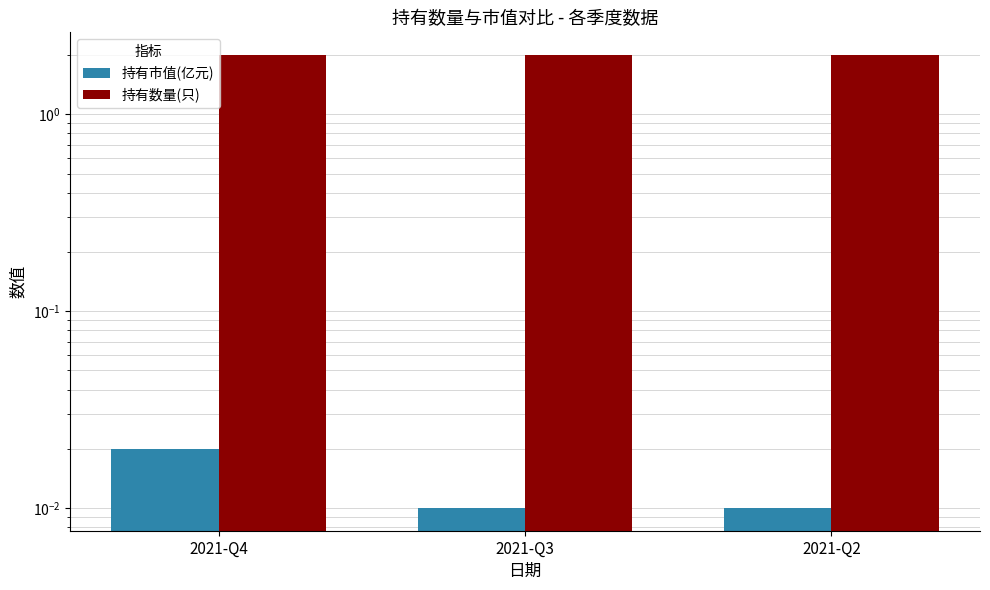

What is the spread (max minus min) of values at 2021-Q3?

2.0